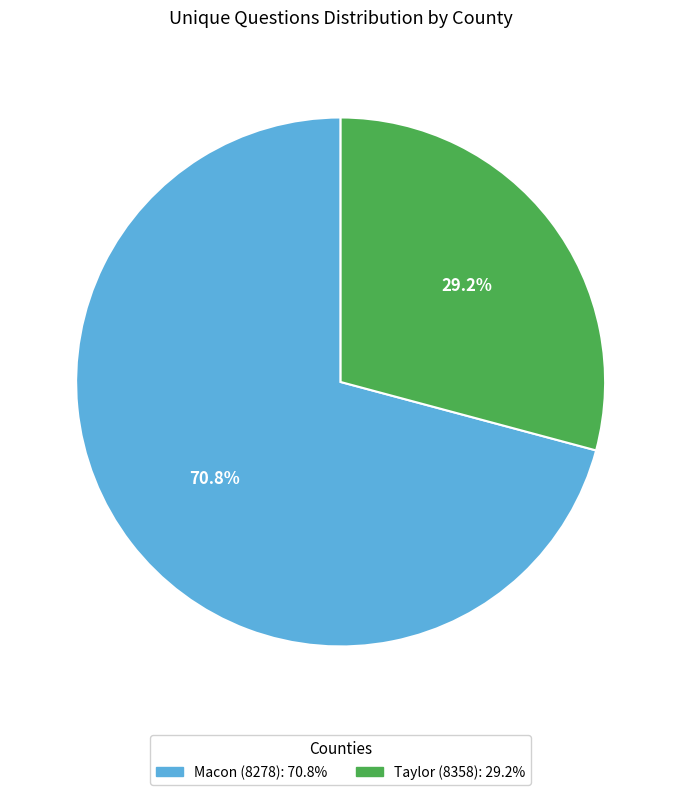

To the nearest percent, what is the combined percentage of Macon (8278) and Taylor (8358)?

100%